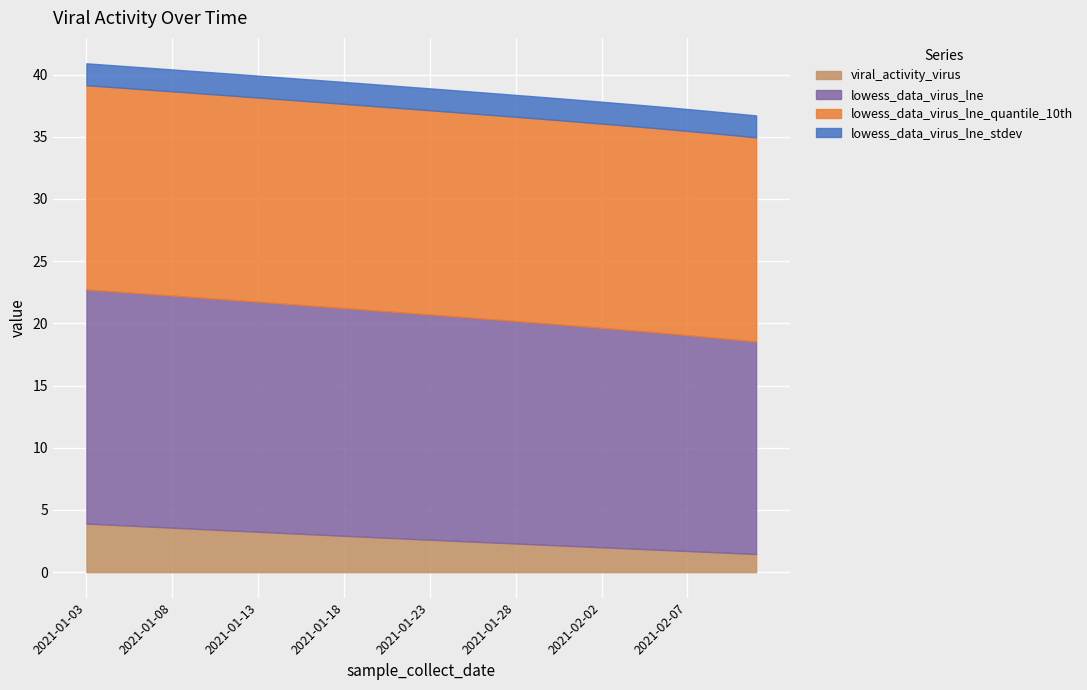

What is the minimum value shown in the chart?

1.5